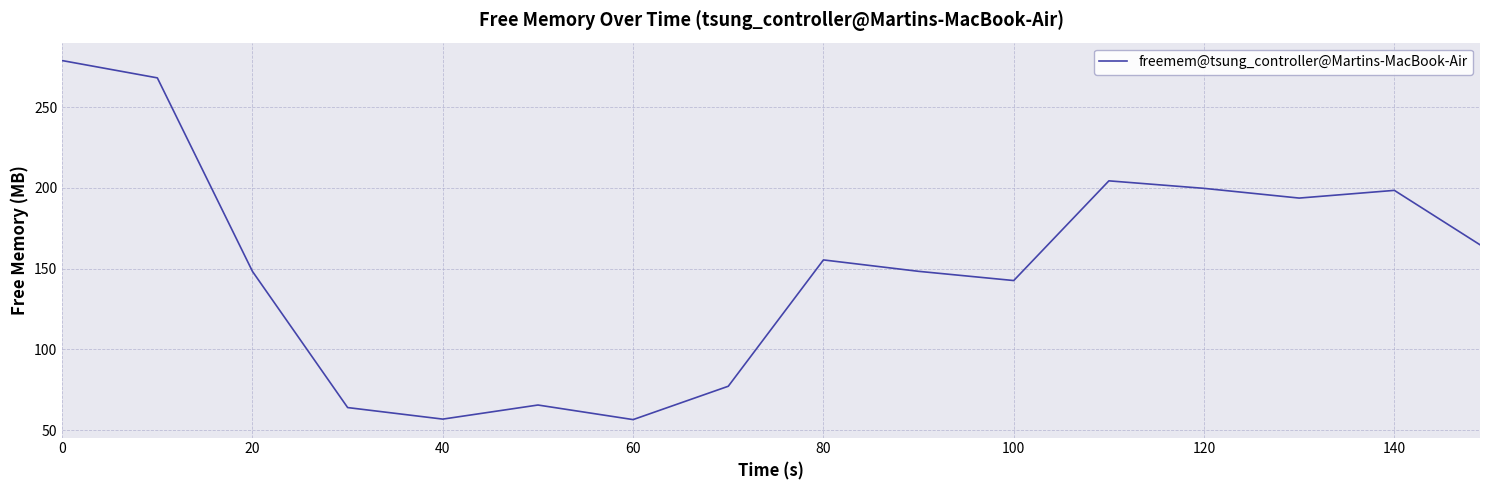

Does the chart display data point markers on the line(s)?

No